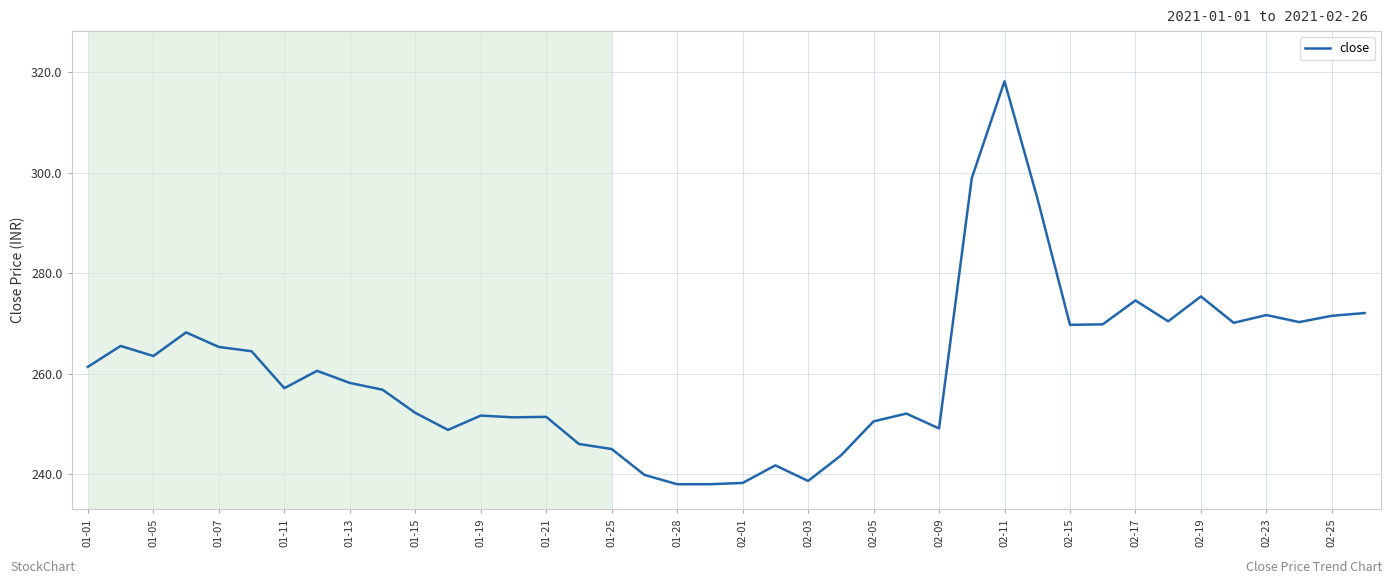

What is the smallest value displayed?

238.0